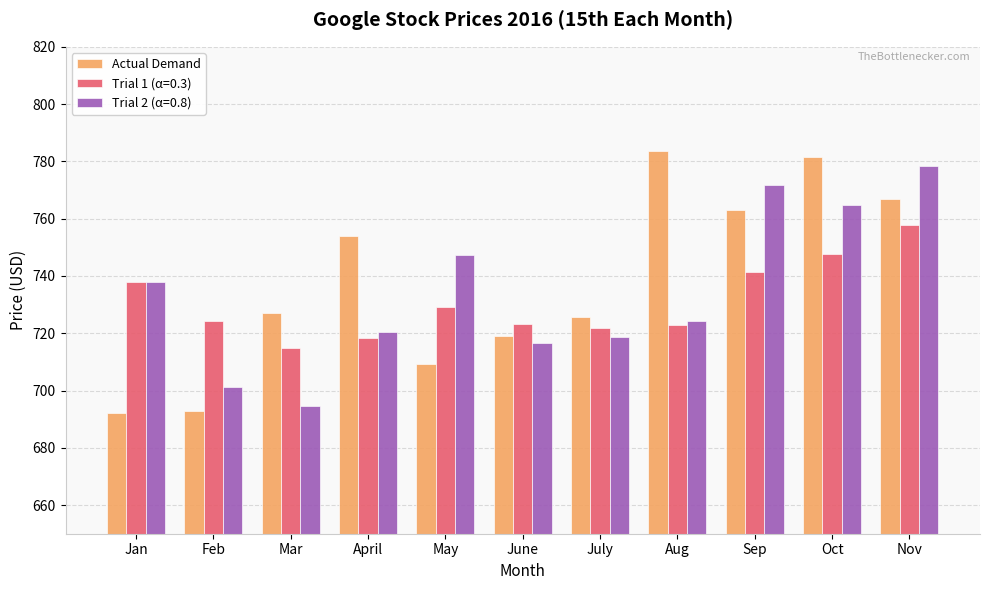

The Trial 2 (α=0.8) series shows 737.7 at Jan. True or false?

True